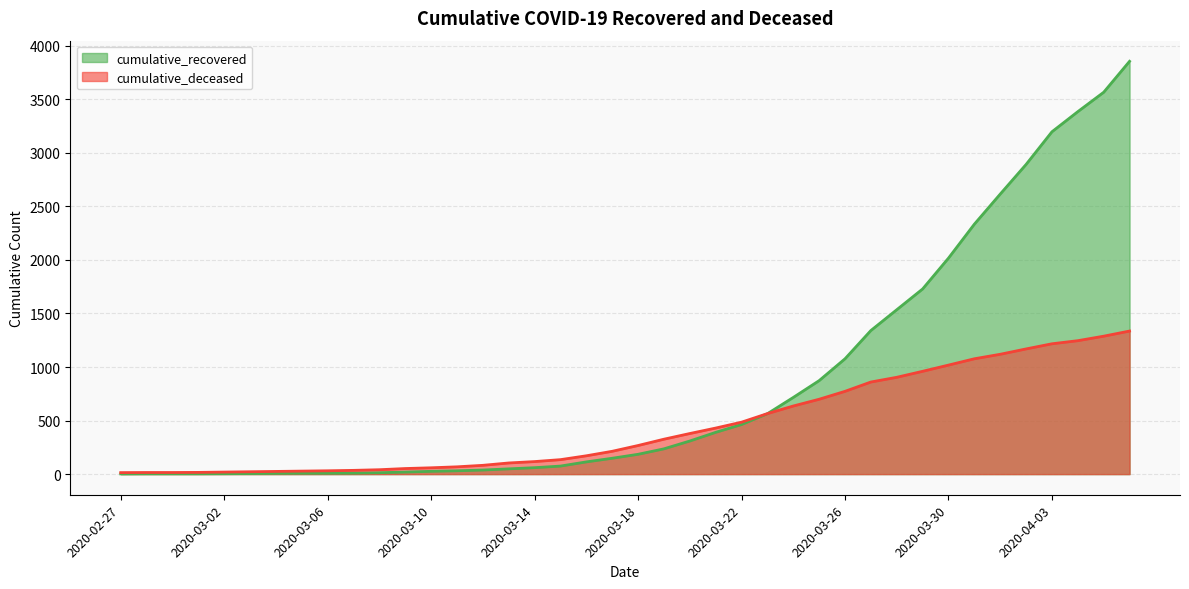

What are all the series names shown in the legend?

cumulative_recovered, cumulative_deceased